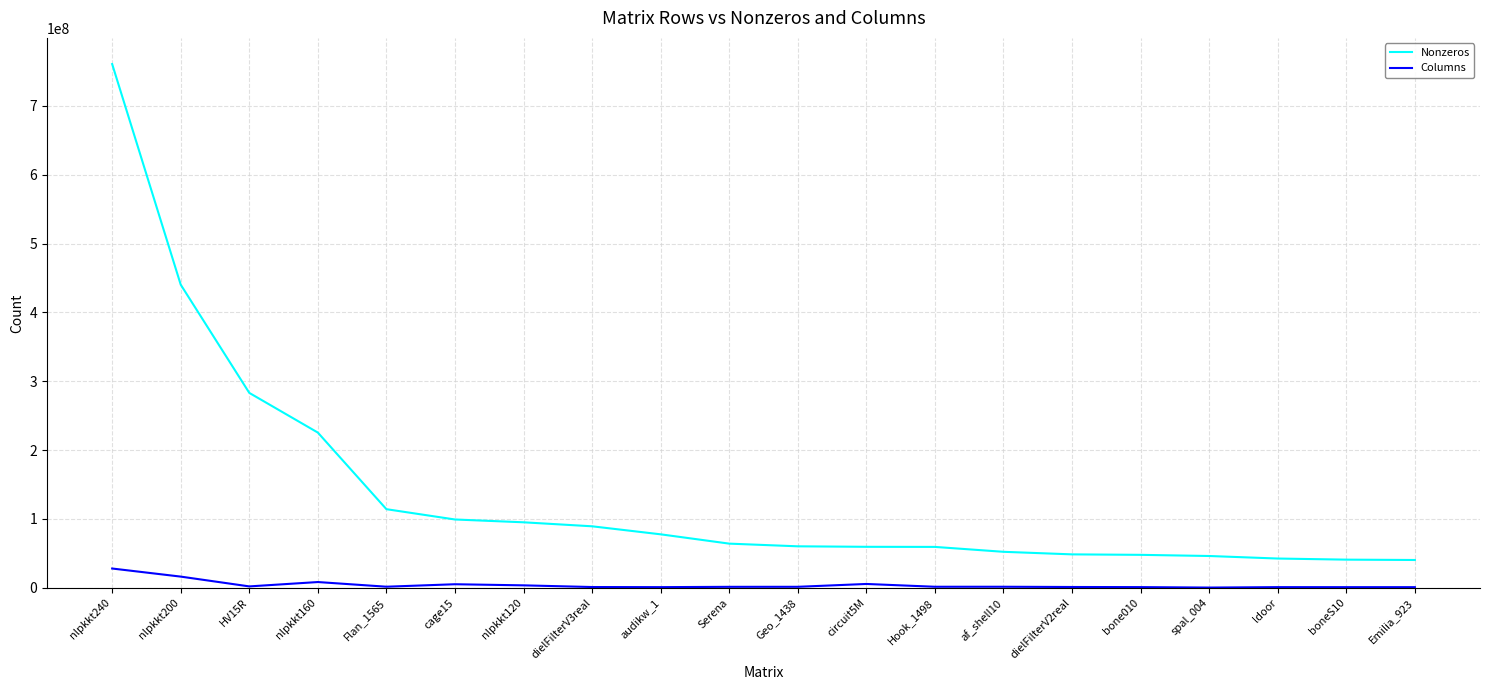

True or false: Nonzeros and Columns cross at least once.

False